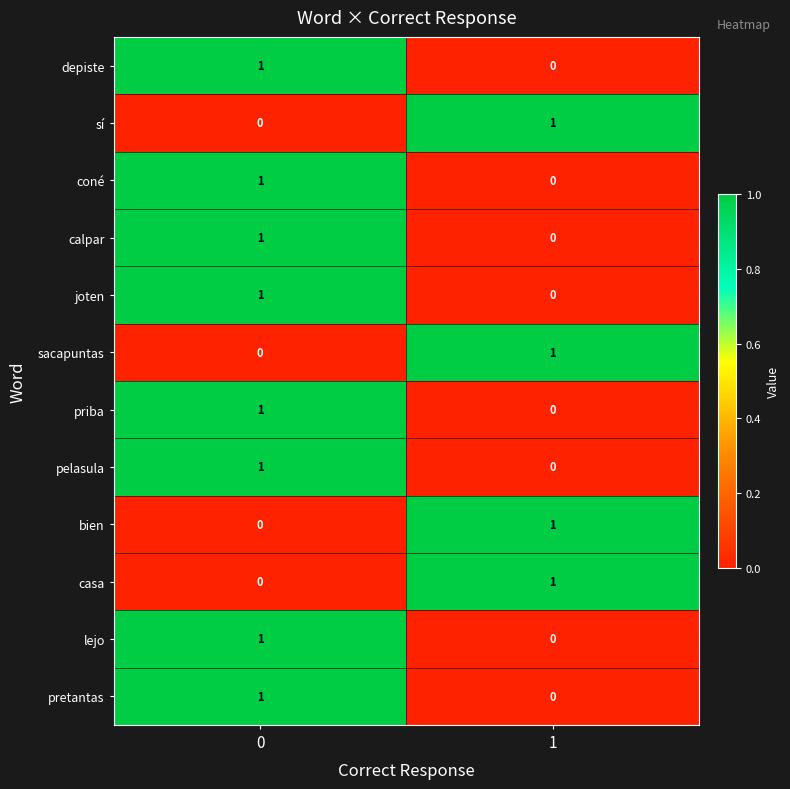

List the labels in order of sacapuntas value, largest first.

1, 0